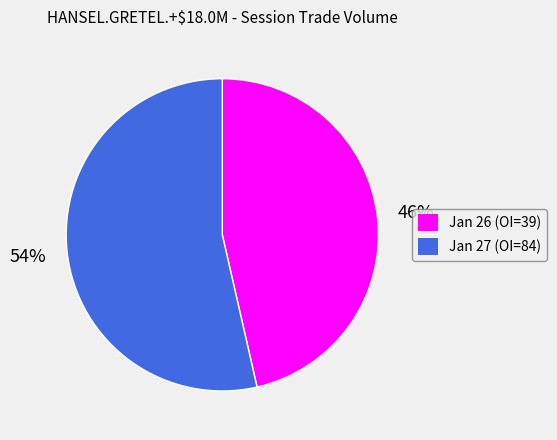

To the nearest percent, what is the average slice percentage?

50%